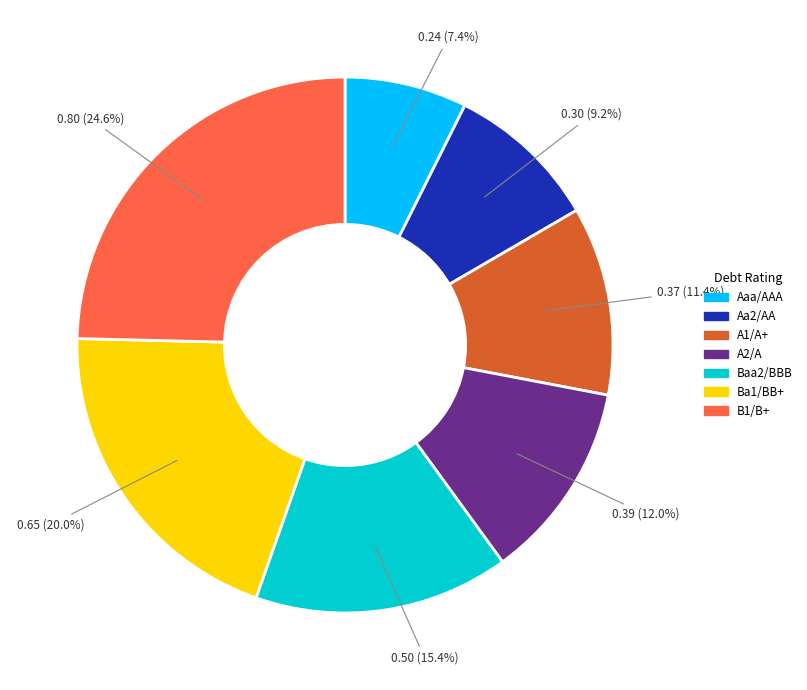

Which has a higher value, B1/B+ or Ba1/BB+?

B1/B+